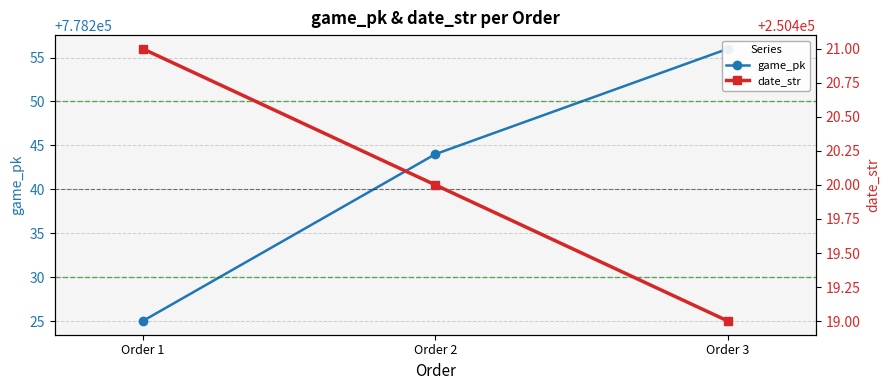

Rank the series by their maximum value, from lowest to highest.

date_str, game_pk